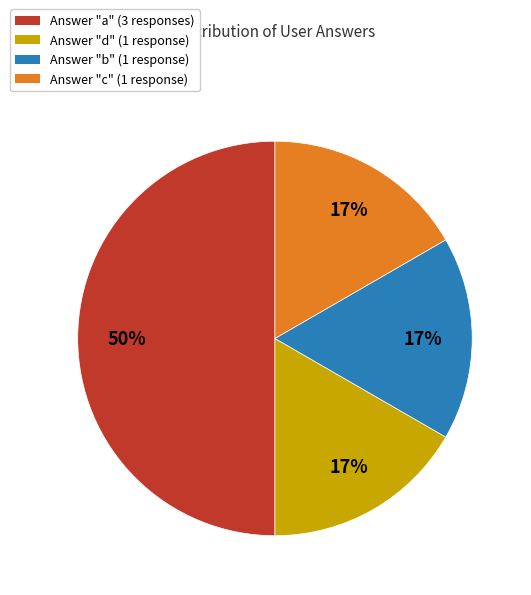

To the nearest percent, what is the difference between the largest and smallest slice percentages?

33%